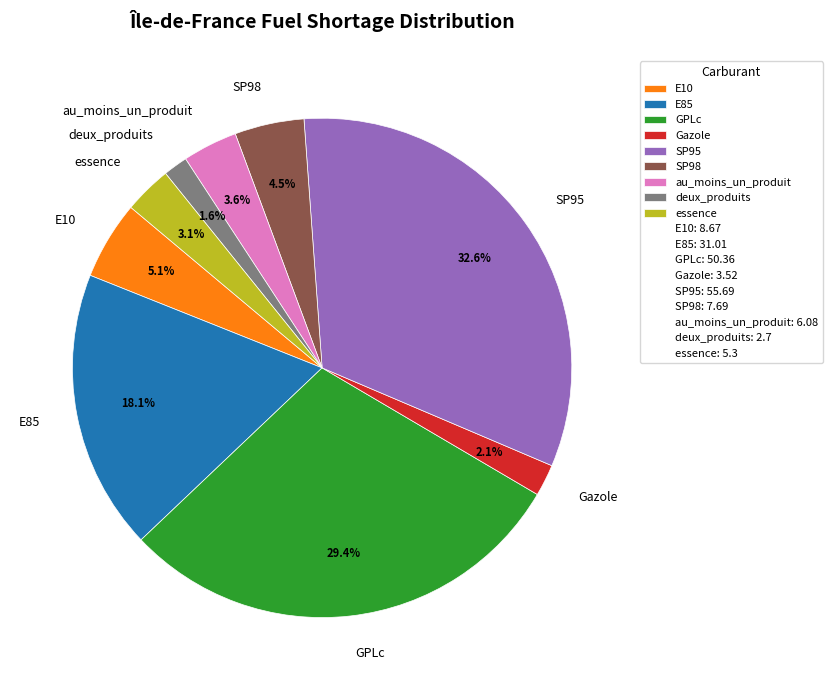

Which category has the biggest portion of the pie?

SP95